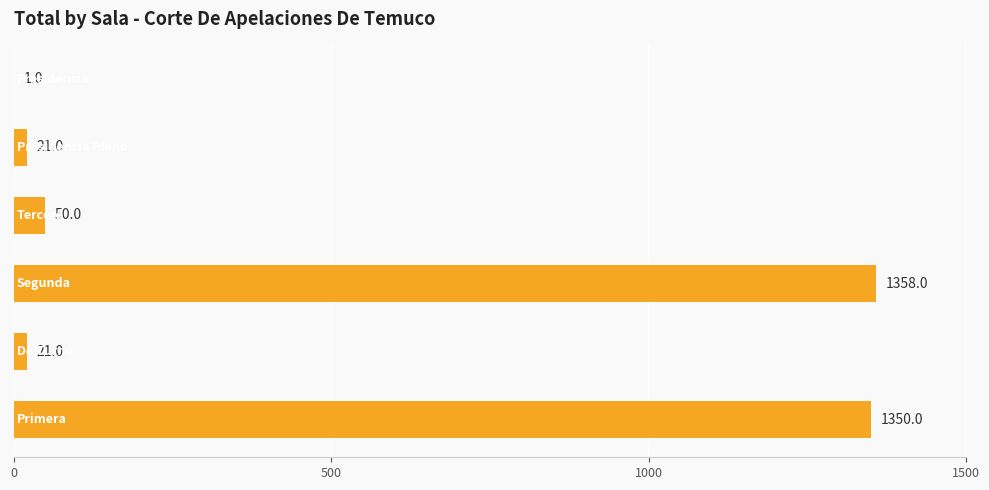

Count the number of categories in the chart.

6